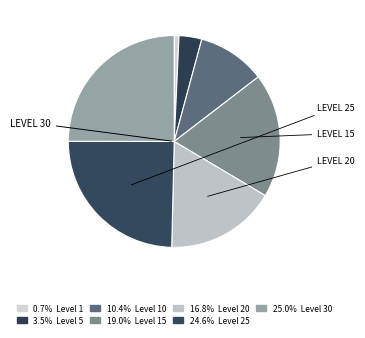

How many segments does this pie chart have?

7